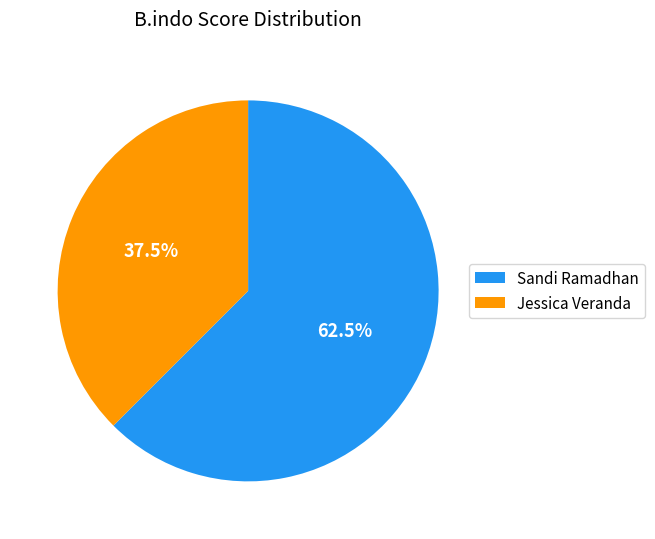

To the nearest percent, what is the combined percentage of Jessica Veranda and Sandi Ramadhan?

100%